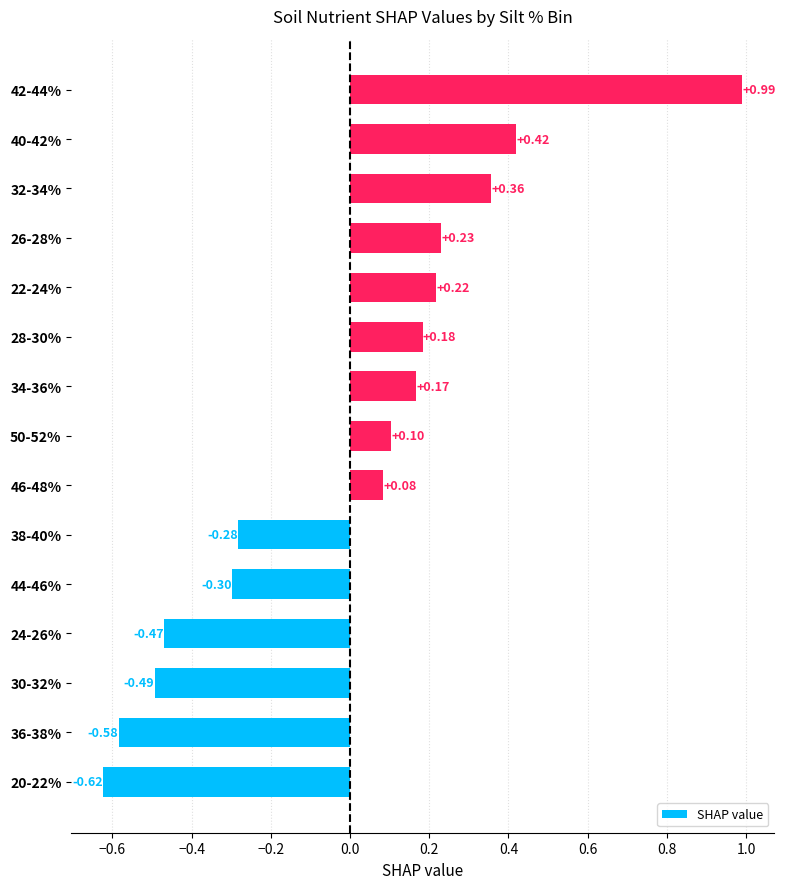

How many positive values are there?

9